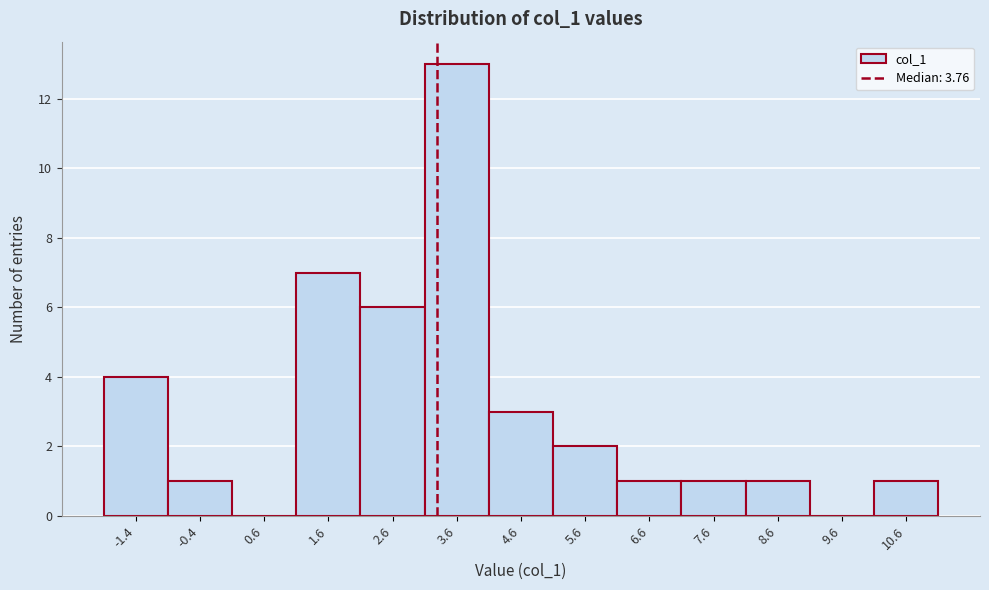

Reading right to left, extract all data points from this chart.

10.6=1	9.6=0	8.6=1	7.6=1	6.6=1	5.6=2	4.6=3	3.6=13	2.6=6	1.6=7	0.6=0	-0.4=1	-1.4=4